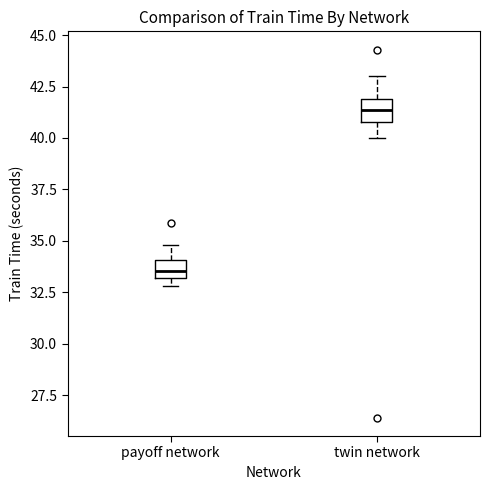

Where does the median line of the box for twin network sit on the y-axis? The values are not printed on the chart, so give them approximately, as read against the axis.

41.5